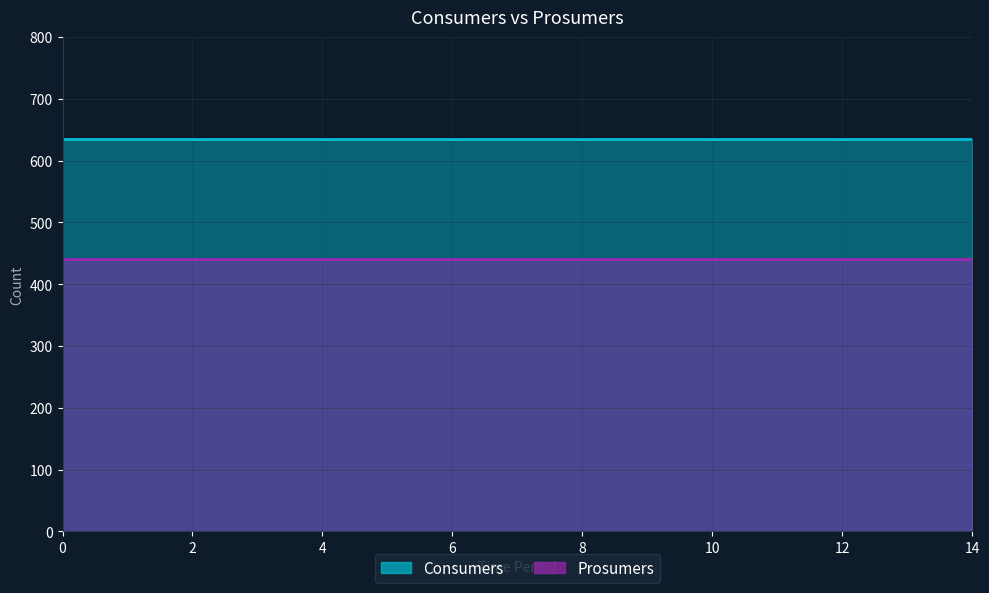

Reading left to right, list all the values displayed in this chart.

Consumers: 0=635	1=635	2=635	3=635	4=635	5=635	6=635	7=635	8=635	9=635	10=635	11=635	12=635	13=635	14=635
Prosumers: 0=440	1=440	2=440	3=440	4=440	5=440	6=440	7=440	8=440	9=440	10=440	11=440	12=440	13=440	14=440